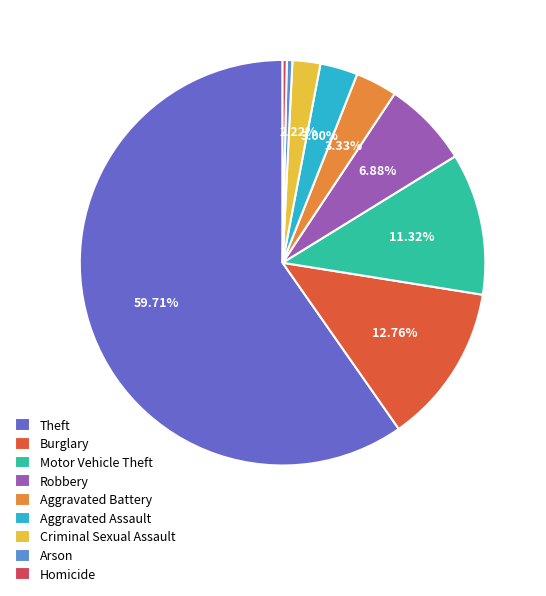

What portion of the pie excludes Criminal Sexual Assault?

97.8%